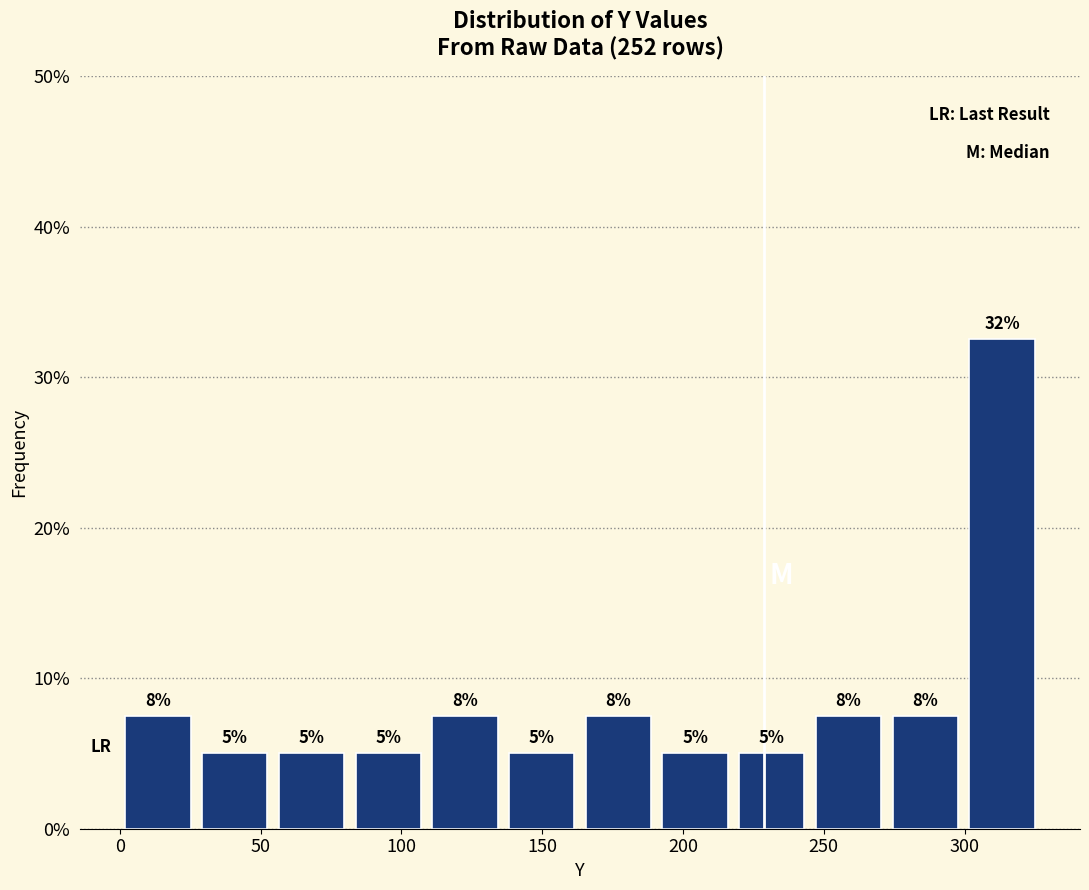

Which range on the x-axis has the tallest bar?

300 to 325